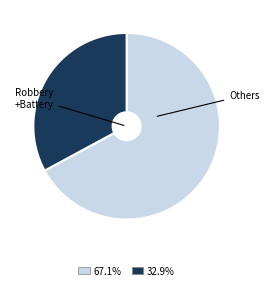

Is there any slice that represents more than half of the pie?

Yes